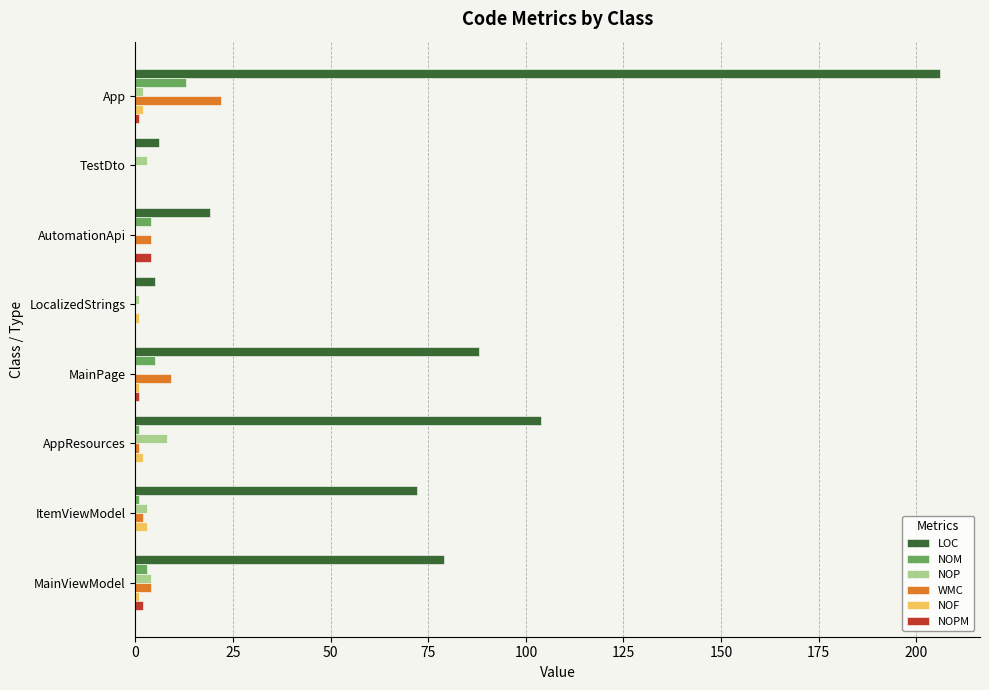

Is the value of NOP at LocalizedStrings greater than the value of LOC at TestDto?

No